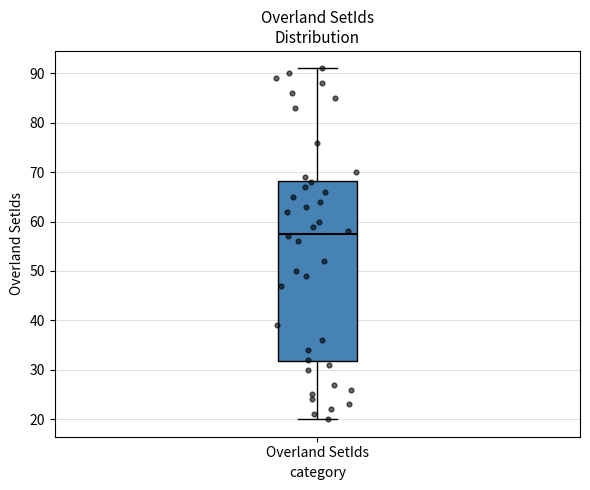

Read this box plot against the y-axis: the position of the median line, the range covered by the box, and the ends of both whiskers. The values are not printed on the chart, so give them approximately, as read against the axis.

median 58, box 32 to 68, whiskers 20 to 91